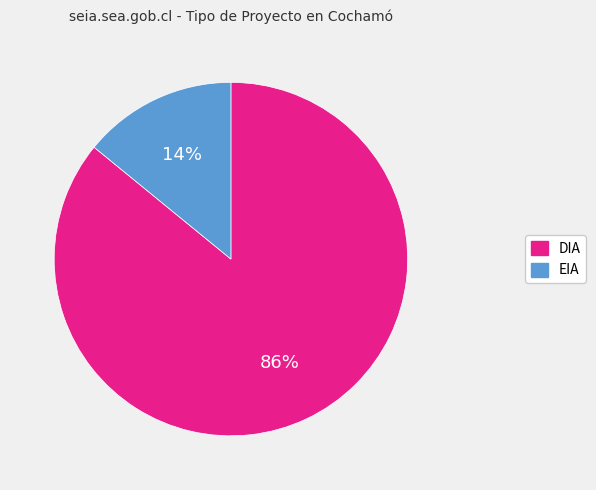

To the nearest percent, what is the combined percentage of EIA and DIA?

100%